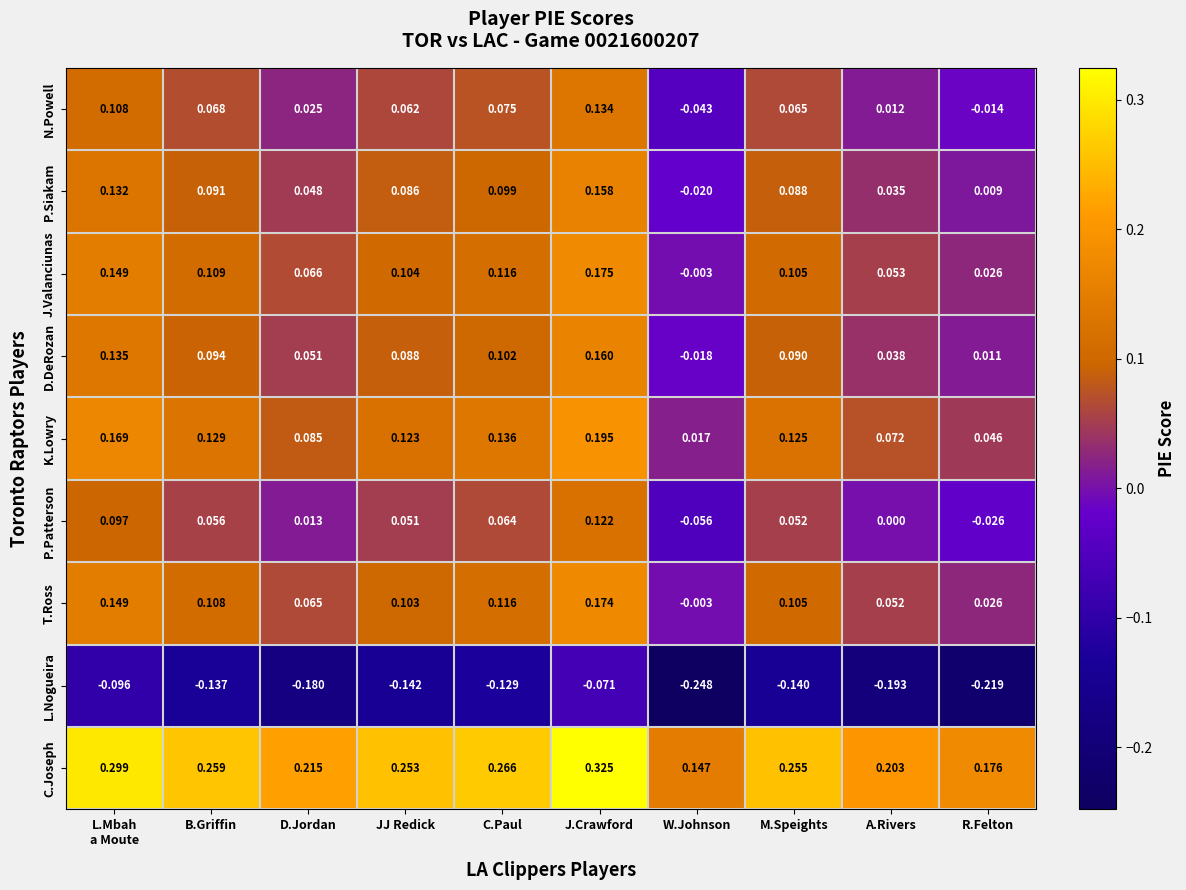

What is the difference between the highest and lowest values at R.Felton?

0.4